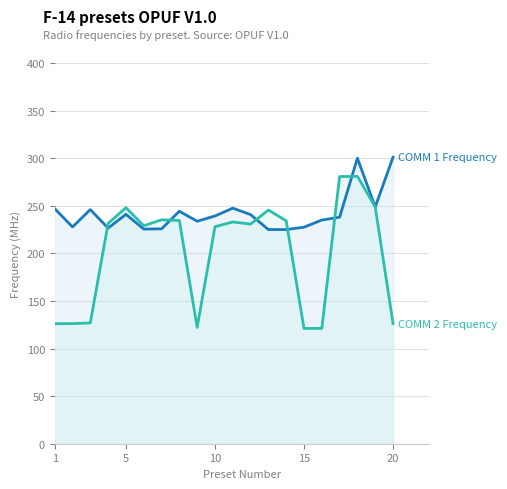

What is the smallest value displayed?

121.1